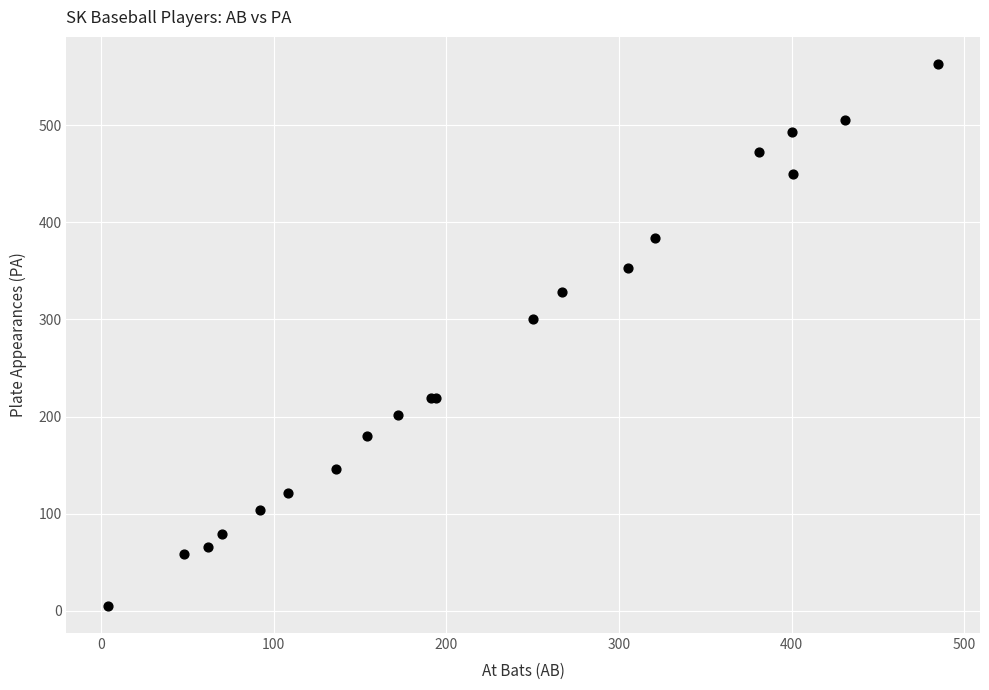

What Y value in the scatter plot is closest to 284?

300